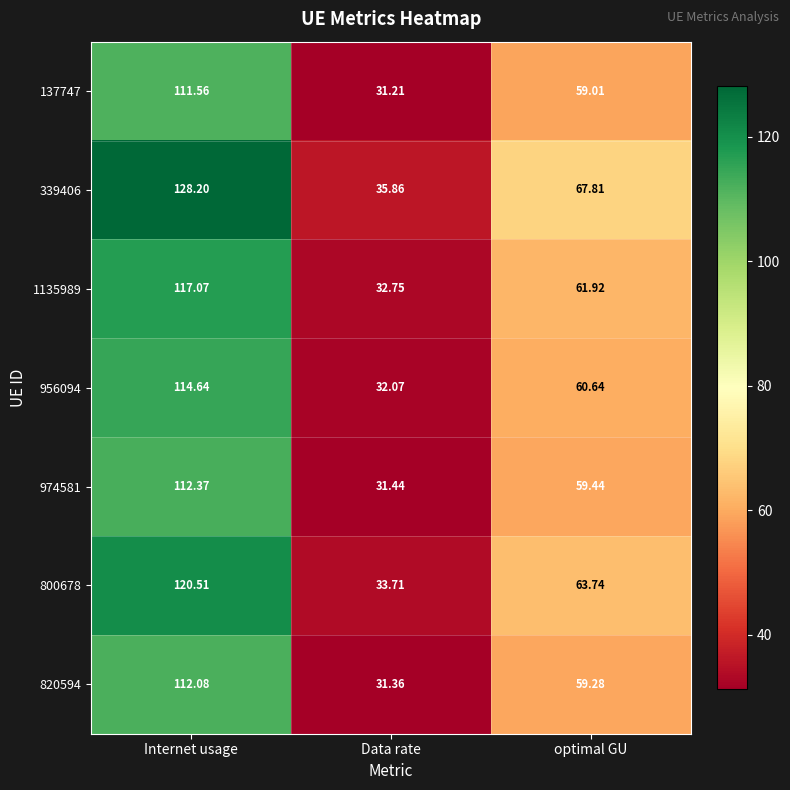

Where is 1135989 nearest to the value 74?

optimal GU